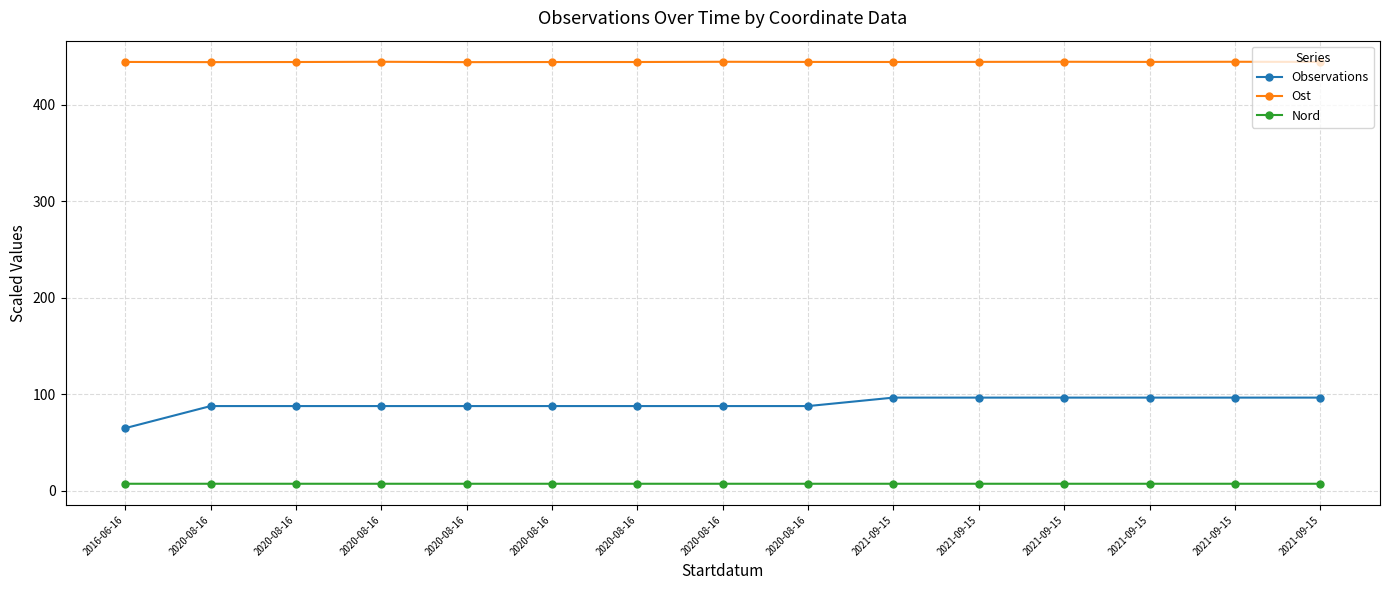

Which series has the largest total across all categories?

Ost